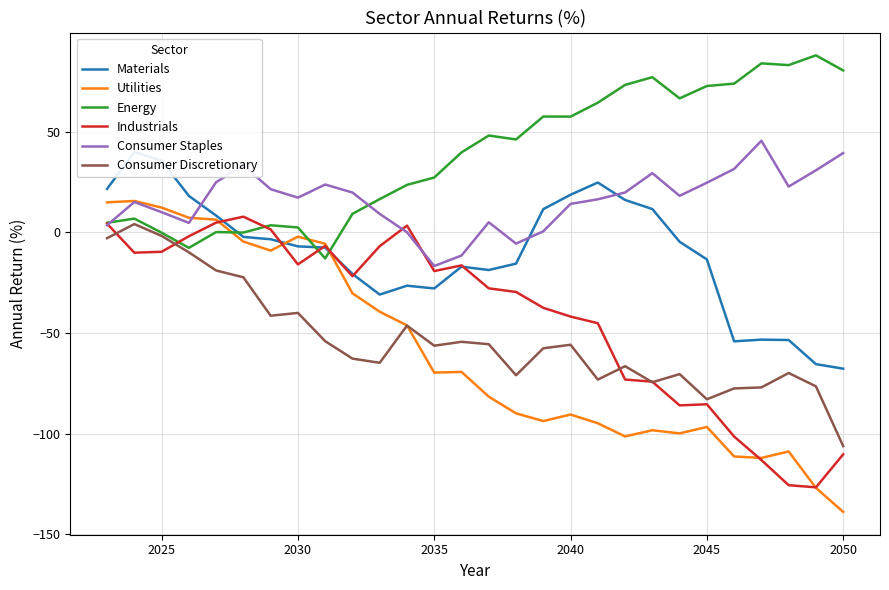

Does the chart have visible grid lines?

Yes